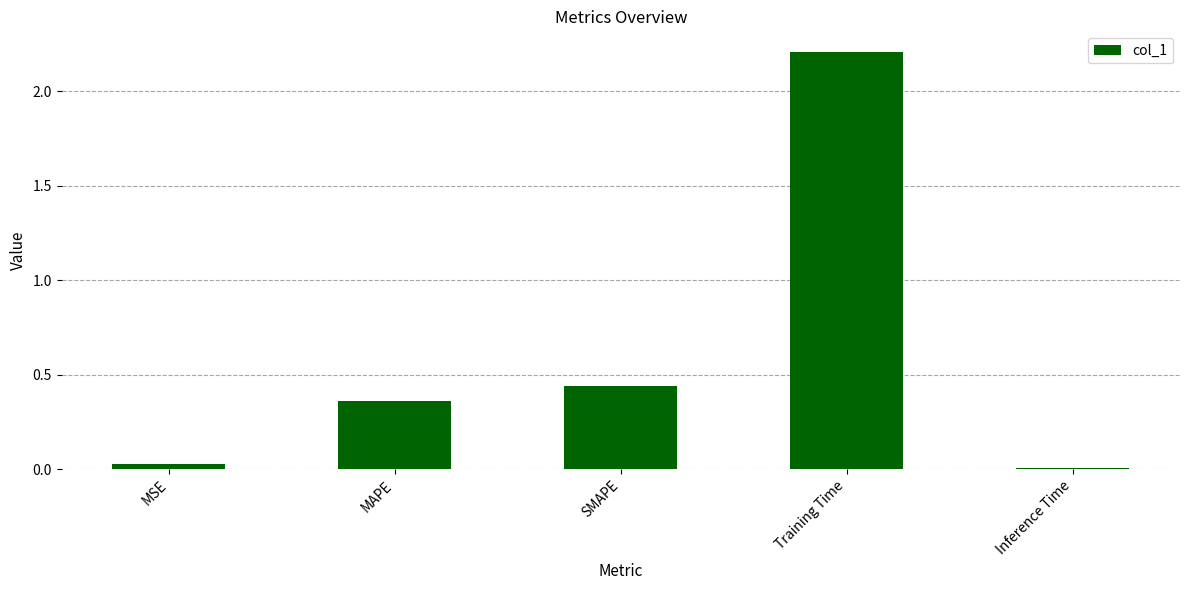

Are the bars grouped side by side (vs. stacked)?

No